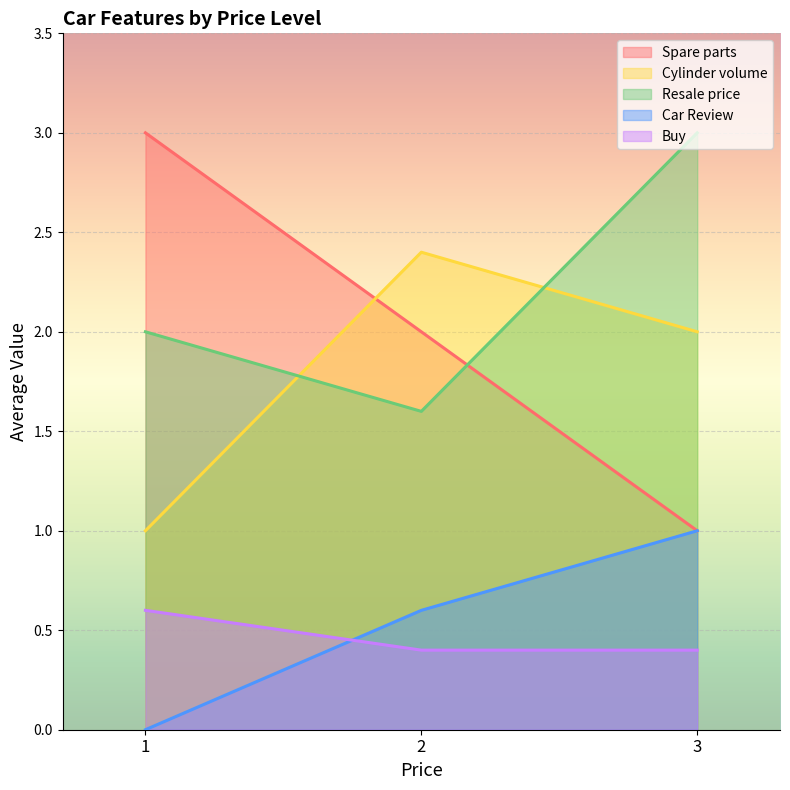

What is the difference between the highest and lowest values at 1?

3.0